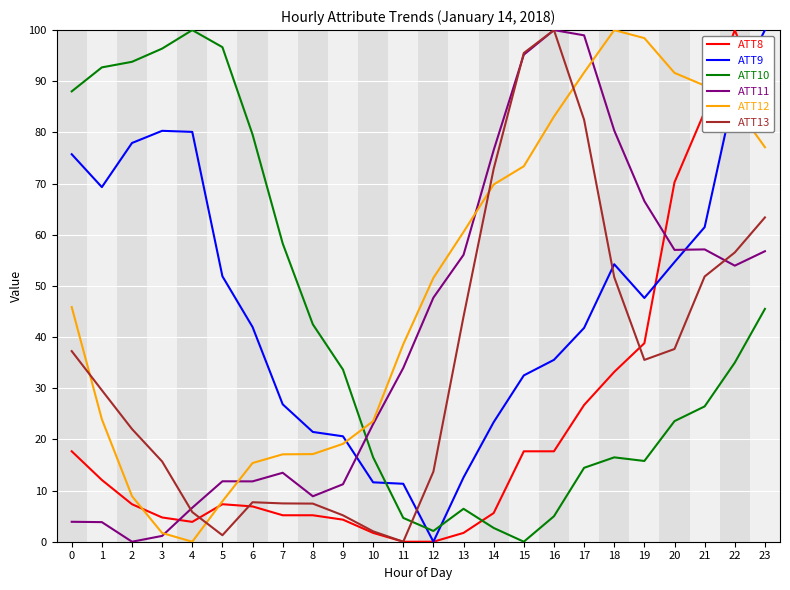

How many intersections are there between ATT10 and ATT12?

1